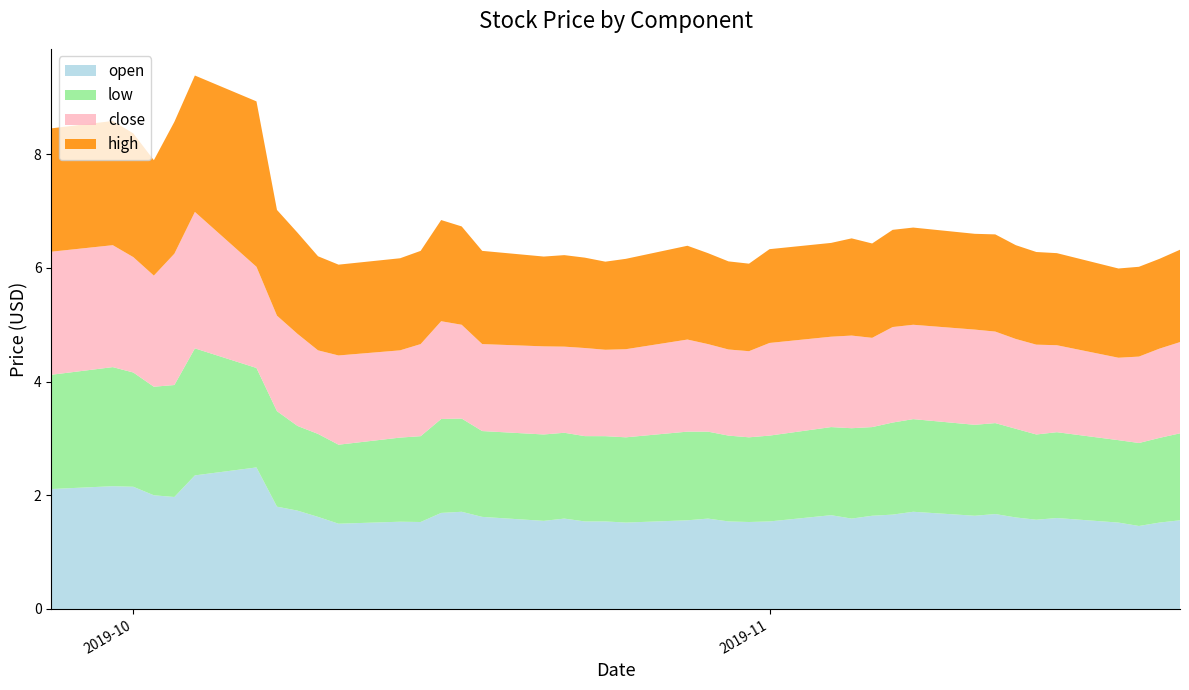

Reading left to right, what are all the values shown in this chart?

open: 2019-09-27=2.1	2019-09-30=2.2	2019-10-01=2.1	2019-10-02=2.0	2019-10-03=2.0	2019-10-04=2.4	2019-10-07=2.5	2019-10-08=1.8	2019-10-09=1.7	2019-10-10=1.6	2019-10-11=1.5	2019-10-14=1.5	2019-10-15=1.5	2019-10-16=1.7	2019-10-17=1.7	2019-10-18=1.6	2019-10-21=1.6	2019-10-22=1.6	2019-10-23=1.5	2019-10-24=1.5	2019-10-25=1.5	2019-10-28=1.6	2019-10-29=1.6	2019-10-30=1.5	2019-10-31=1.5	2019-11-01=1.5	2019-11-04=1.6	2019-11-05=1.6	2019-11-06=1.6	2019-11-07=1.7	2019-11-08=1.7	2019-11-11=1.6	2019-11-12=1.7	2019-11-13=1.6	2019-11-14=1.6	2019-11-15=1.6	2019-11-18=1.5	2019-11-19=1.5	2019-11-20=1.5	2019-11-21=1.6
low: 2019-09-27=2.0	2019-09-30=2.1	2019-10-01=2.0	2019-10-02=1.9	2019-10-03=2.0	2019-10-04=2.2	2019-10-07=1.8	2019-10-08=1.7	2019-10-09=1.5	2019-10-10=1.5	2019-10-11=1.4	2019-10-14=1.5	2019-10-15=1.5	2019-10-16=1.7	2019-10-17=1.6	2019-10-18=1.5	2019-10-21=1.5	2019-10-22=1.5	2019-10-23=1.5	2019-10-24=1.5	2019-10-25=1.5	2019-10-28=1.6	2019-10-29=1.5	2019-10-30=1.5	2019-10-31=1.5	2019-11-01=1.5	2019-11-04=1.6	2019-11-05=1.6	2019-11-06=1.6	2019-11-07=1.6	2019-11-08=1.6	2019-11-11=1.6	2019-11-12=1.6	2019-11-13=1.6	2019-11-14=1.5	2019-11-15=1.5	2019-11-18=1.4	2019-11-19=1.5	2019-11-20=1.5	2019-11-21=1.5
close: 2019-09-27=2.2	2019-09-30=2.1	2019-10-01=2.0	2019-10-02=2.0	2019-10-03=2.3	2019-10-04=2.4	2019-10-07=1.8	2019-10-08=1.7	2019-10-09=1.6	2019-10-10=1.5	2019-10-11=1.6	2019-10-14=1.5	2019-10-15=1.6	2019-10-16=1.7	2019-10-17=1.6	2019-10-18=1.5	2019-10-21=1.6	2019-10-22=1.5	2019-10-23=1.6	2019-10-24=1.5	2019-10-25=1.6	2019-10-28=1.6	2019-10-29=1.5	2019-10-30=1.5	2019-10-31=1.5	2019-11-01=1.6	2019-11-04=1.6	2019-11-05=1.6	2019-11-06=1.6	2019-11-07=1.7	2019-11-08=1.7	2019-11-11=1.7	2019-11-12=1.6	2019-11-13=1.6	2019-11-14=1.6	2019-11-15=1.5	2019-11-18=1.4	2019-11-19=1.5	2019-11-20=1.6	2019-11-21=1.6
high: 2019-09-27=2.2	2019-09-30=2.2	2019-10-01=2.2	2019-10-02=2.0	2019-10-03=2.3	2019-10-04=2.4	2019-10-07=2.9	2019-10-08=1.9	2019-10-09=1.8	2019-10-10=1.7	2019-10-11=1.6	2019-10-14=1.6	2019-10-15=1.6	2019-10-16=1.8	2019-10-17=1.7	2019-10-18=1.6	2019-10-21=1.6	2019-10-22=1.6	2019-10-23=1.6	2019-10-24=1.6	2019-10-25=1.6	2019-10-28=1.6	2019-10-29=1.6	2019-10-30=1.6	2019-10-31=1.5	2019-11-01=1.6	2019-11-04=1.6	2019-11-05=1.7	2019-11-06=1.7	2019-11-07=1.7	2019-11-08=1.7	2019-11-11=1.7	2019-11-12=1.7	2019-11-13=1.6	2019-11-14=1.6	2019-11-15=1.6	2019-11-18=1.6	2019-11-19=1.6	2019-11-20=1.6	2019-11-21=1.6